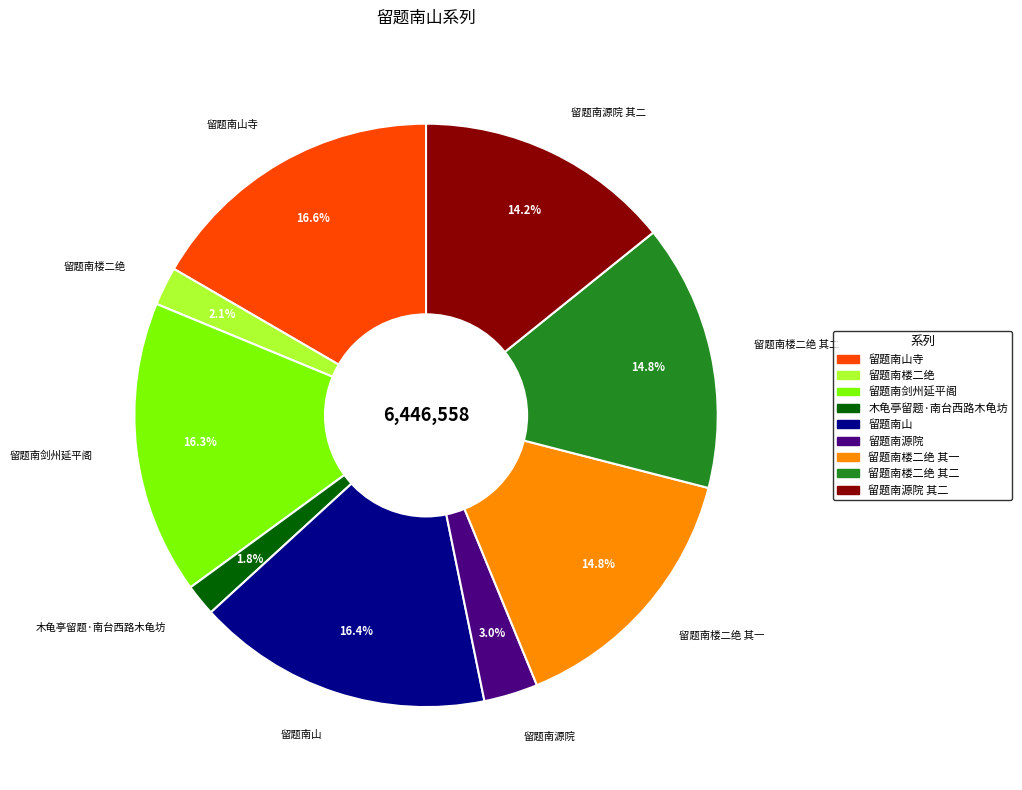

Is there a majority slice in this chart?

No